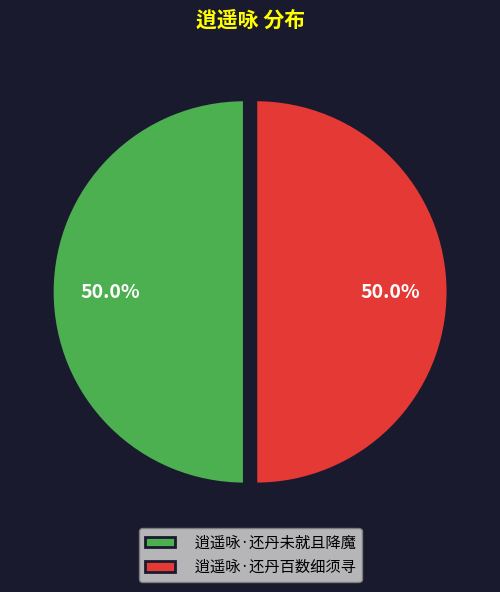

To the nearest percent, what portion does 逍遥咏·还丹未就且降魔 represent?

50%